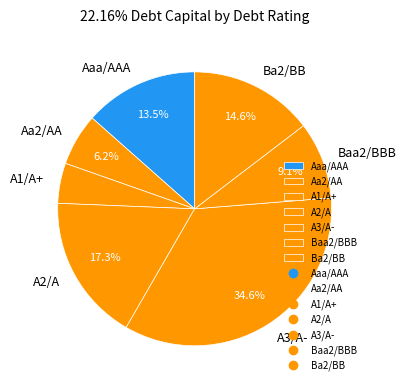

Is Baa2/BBB the majority of the pie?

No